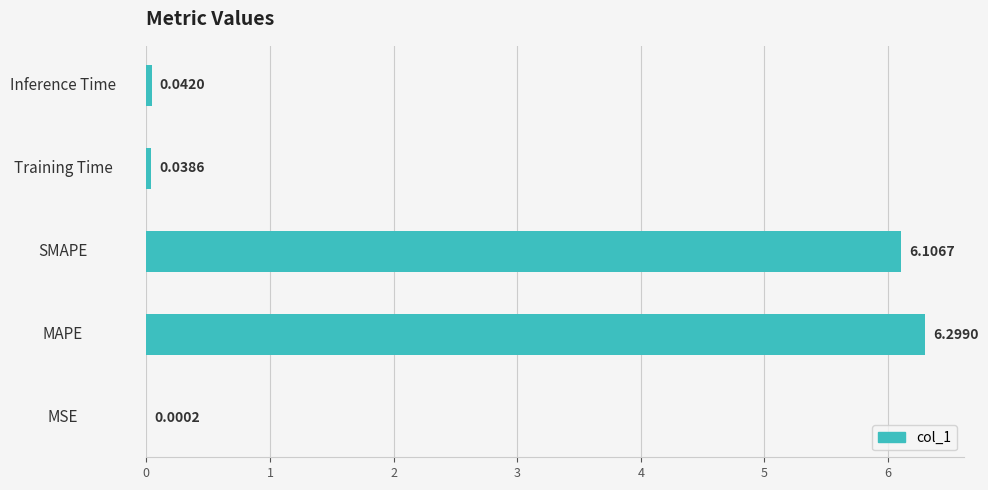

What is the sum of the values at Training Time and MAPE?

6.3